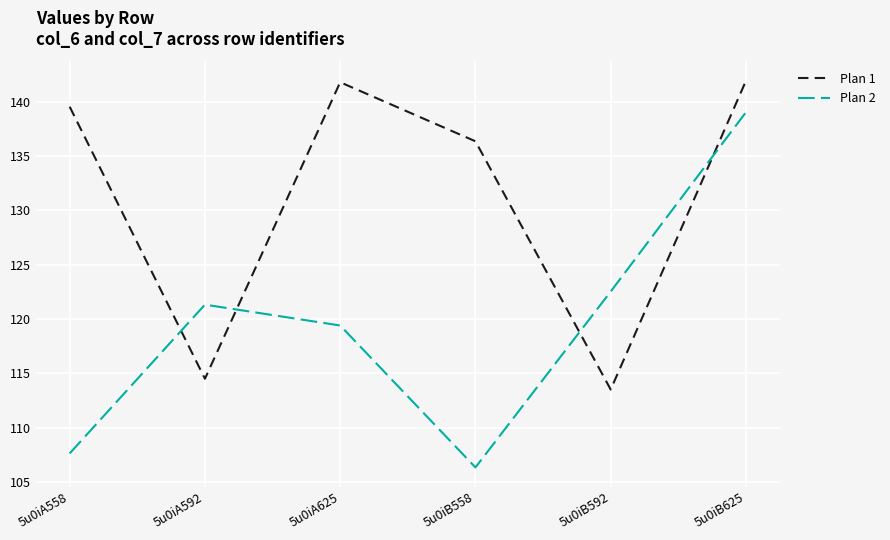

How many interior local valleys does the Plan 1 series have?

2